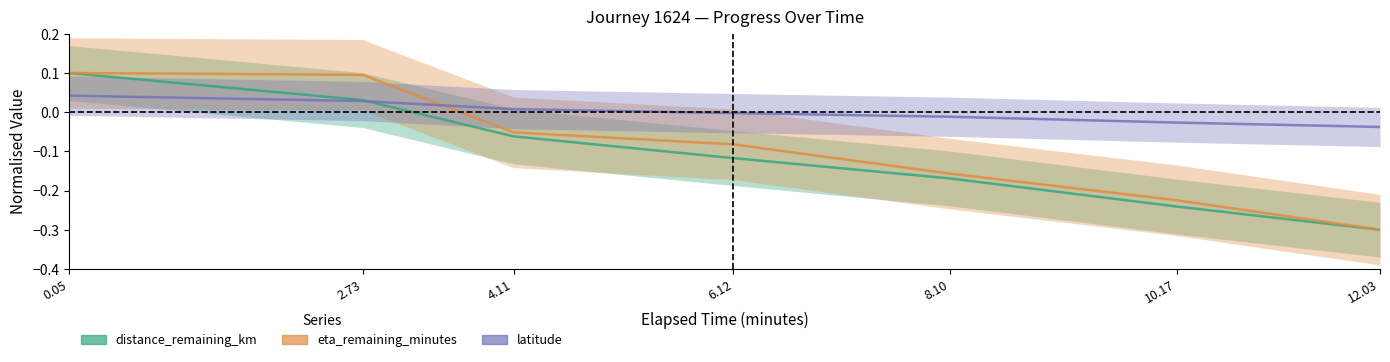

What is the label of the 5th point from the right?

4.11